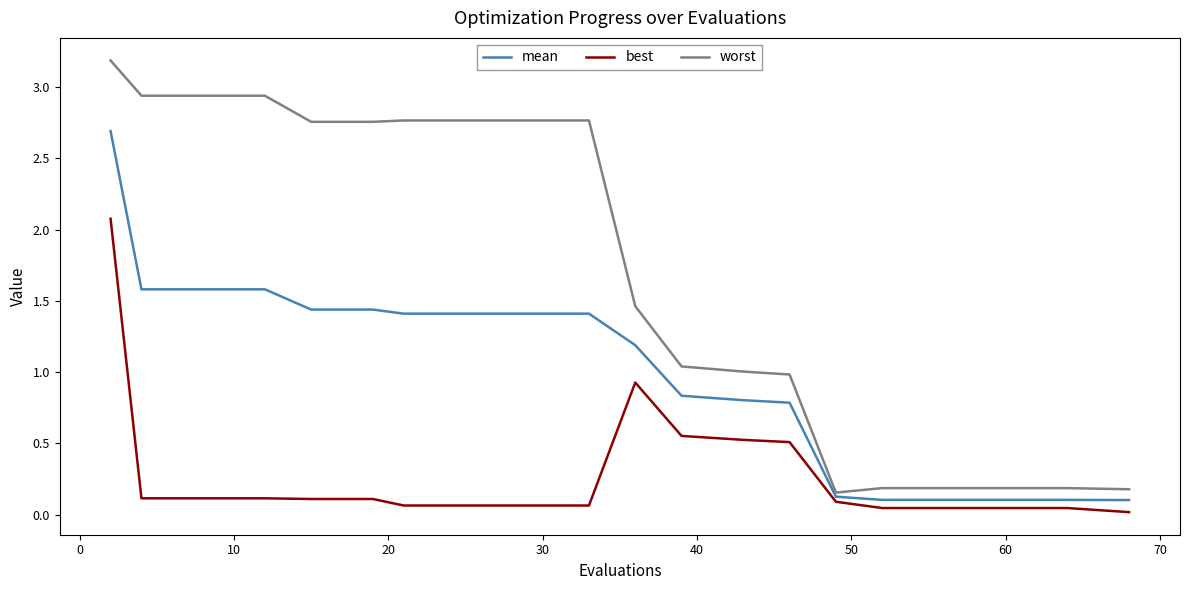

What is the maximum value shown in the chart?

3.2